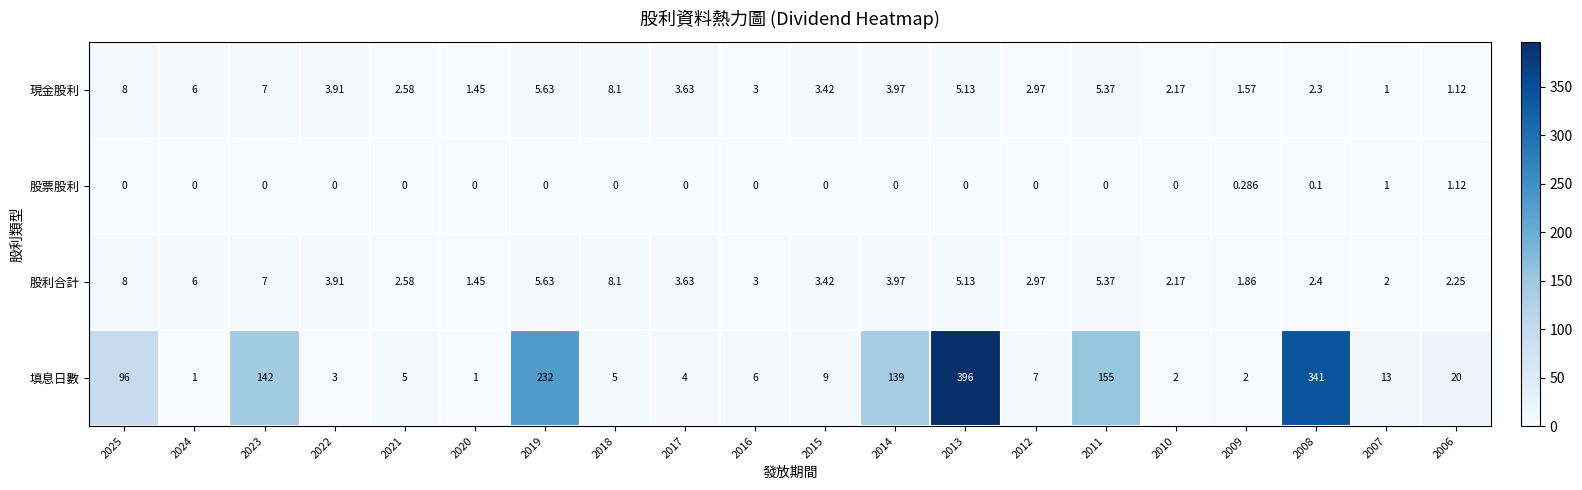

Which series changed the most between 2009 and 2008?

填息日數